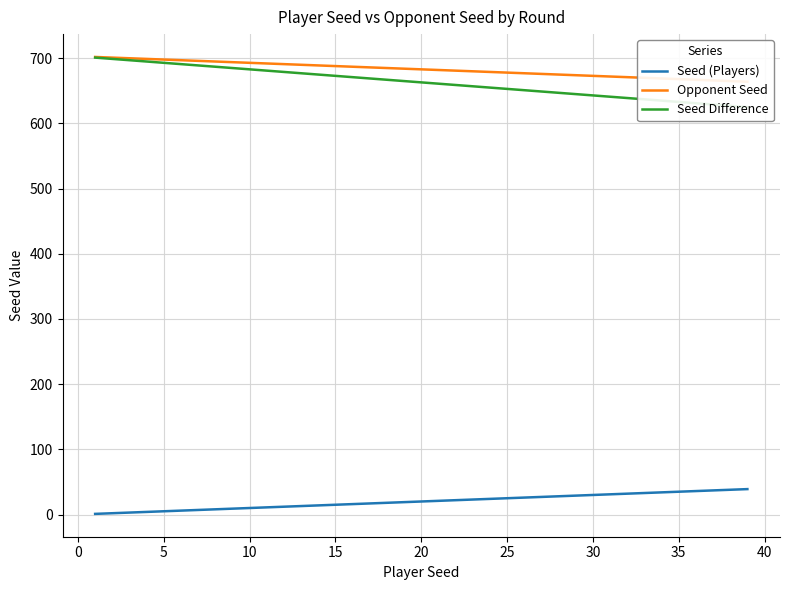

List the series in order of their peak value, highest first.

Opponent Seed, Seed Difference, Seed (Players)